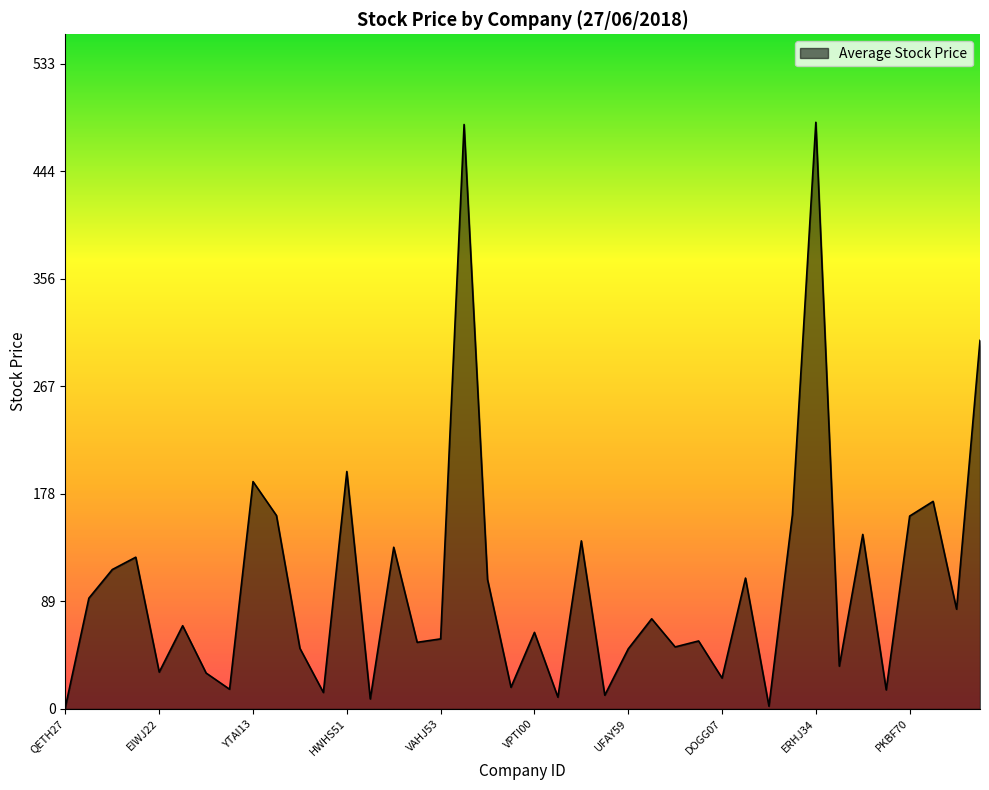

What is the greatest value displayed?

484.9